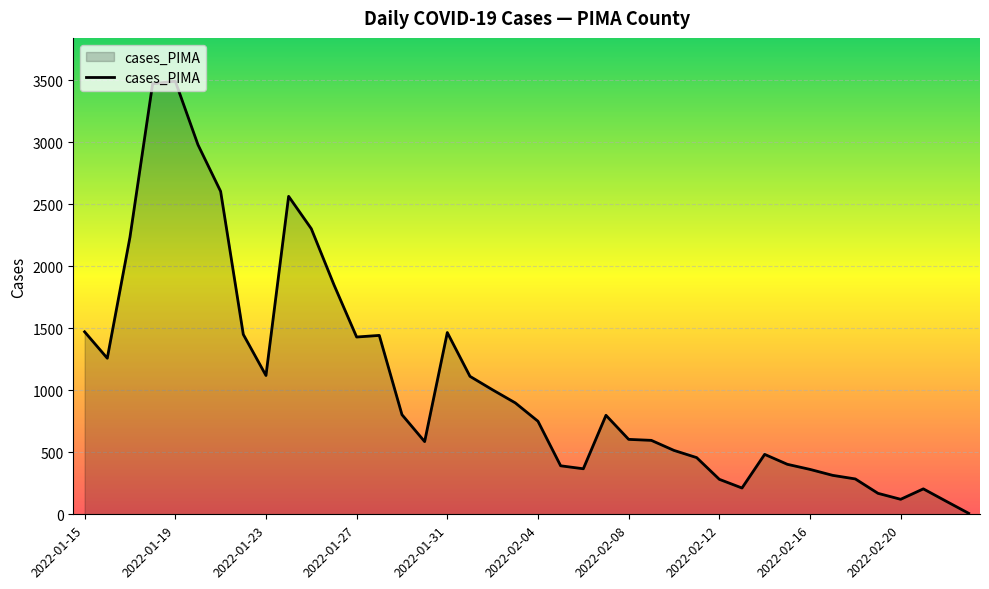

How many lines are shown in the chart?

1